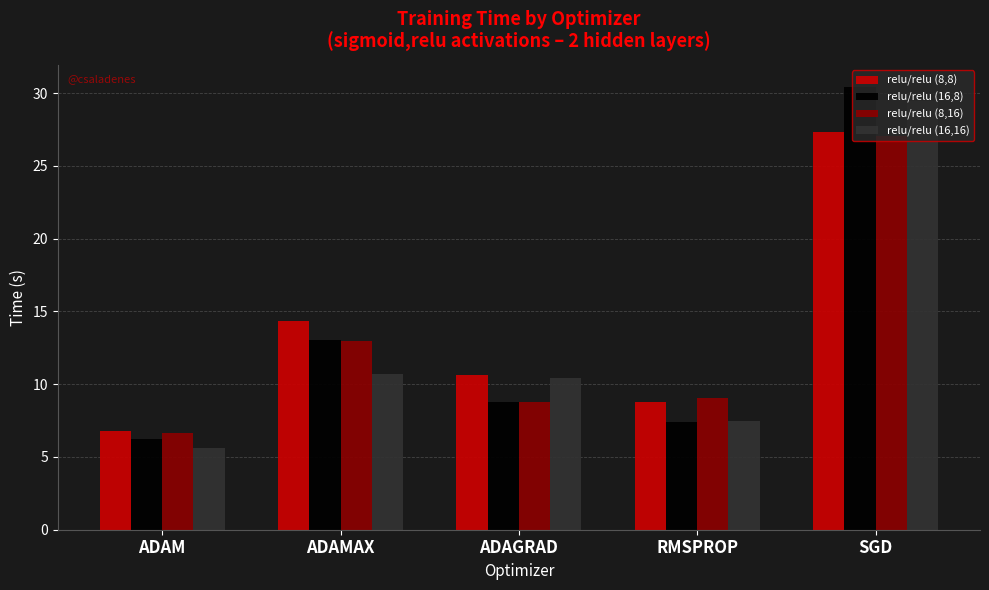

At how many categories does at least one series exceed 23?

1